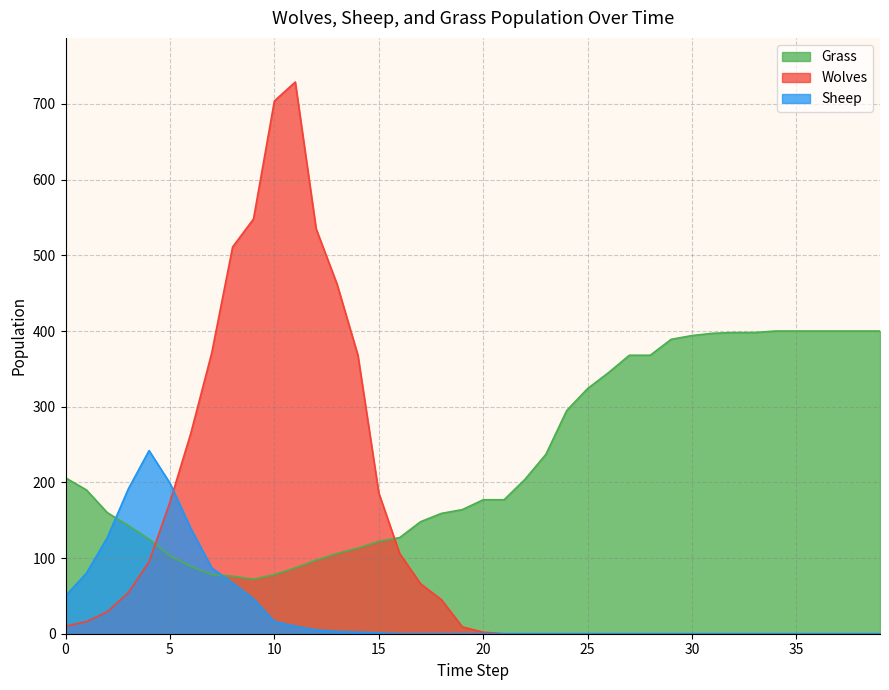

Is it true that Wolves equals 352 at 28?

False